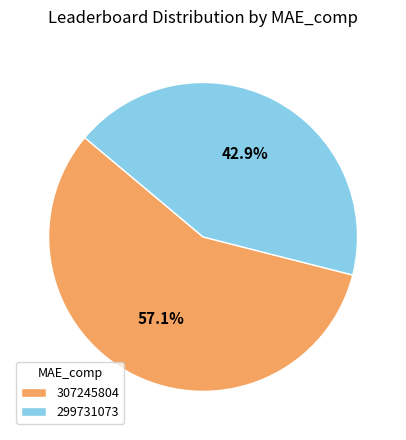

To the nearest percent, what is the difference between the 307245804 and 299731073 slice percentages?

14%